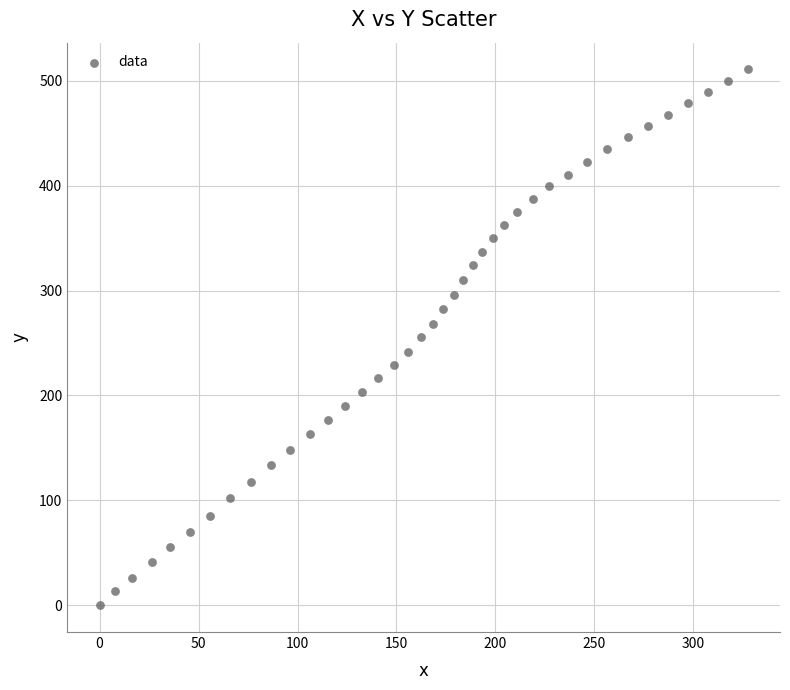

What is the range of Y values (max minus min)?

510.8